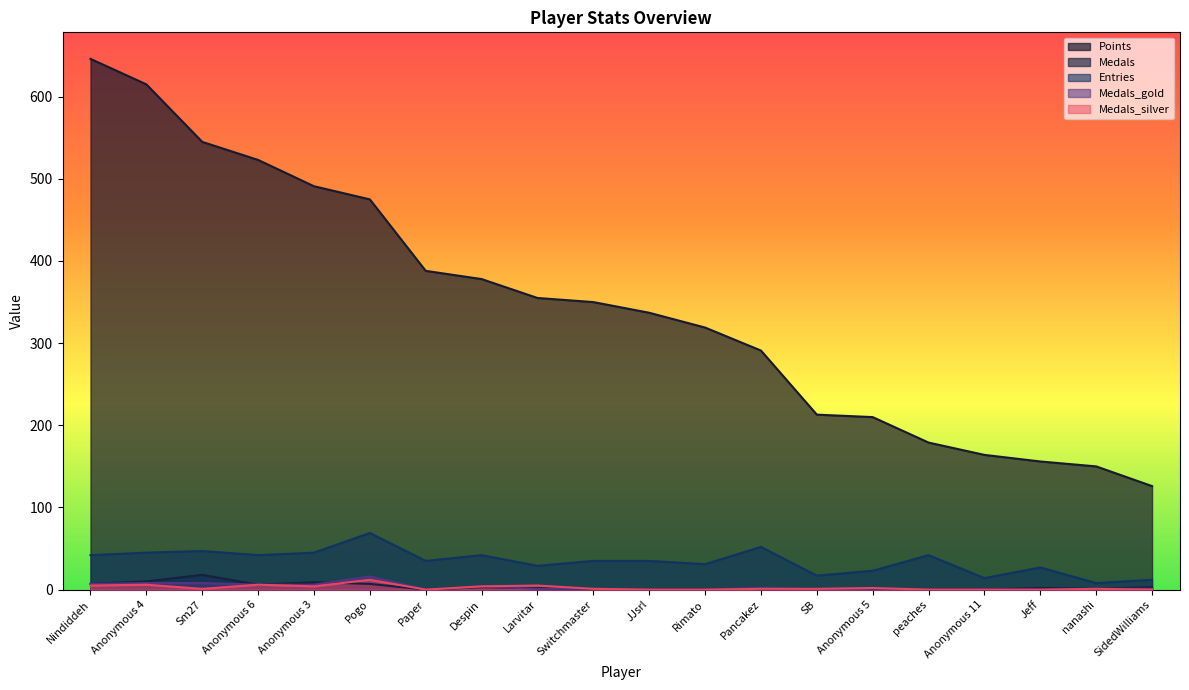

How many lines are shown in the chart?

5